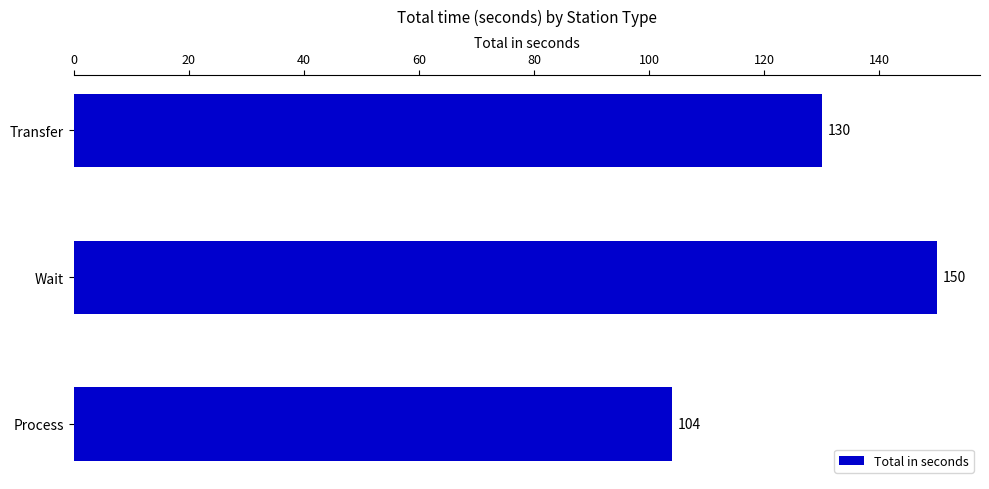

List the labels in order of value, largest first.

Wait, Transfer, Process